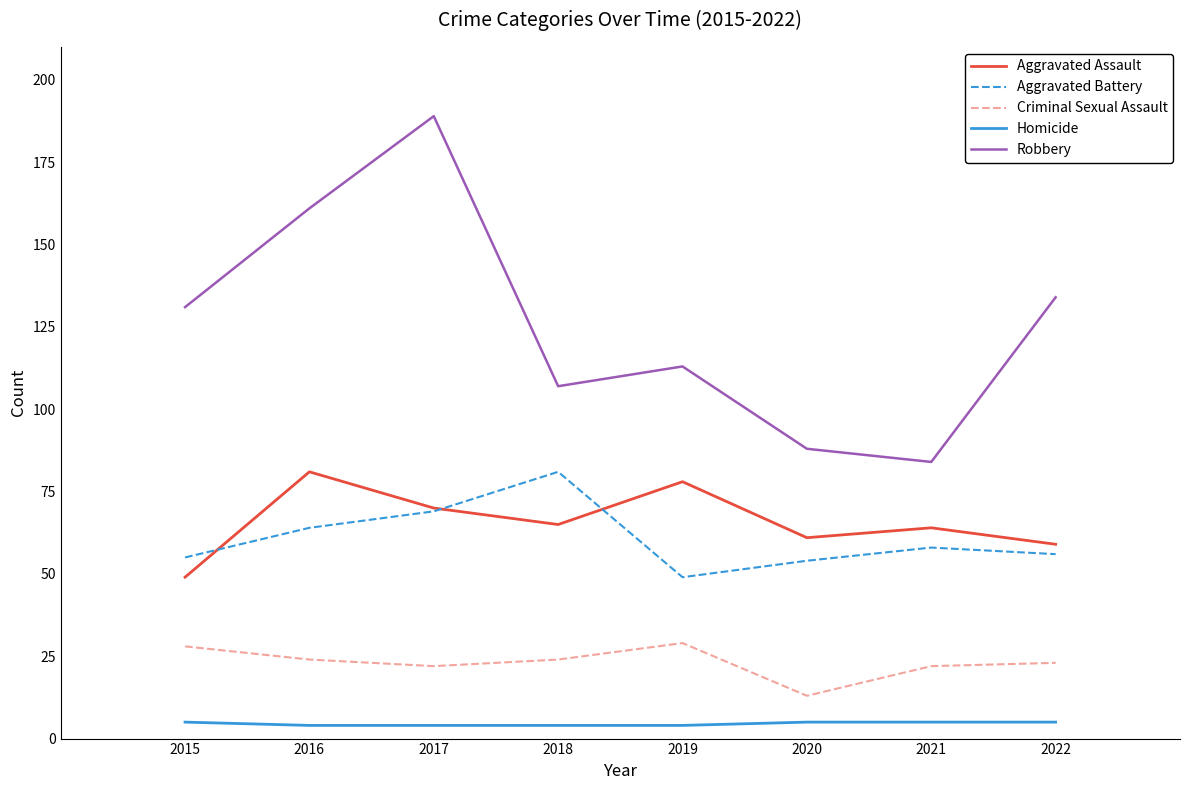

What is the difference between the maximum and second lowest values in the Criminal Sexual Assault series?

7